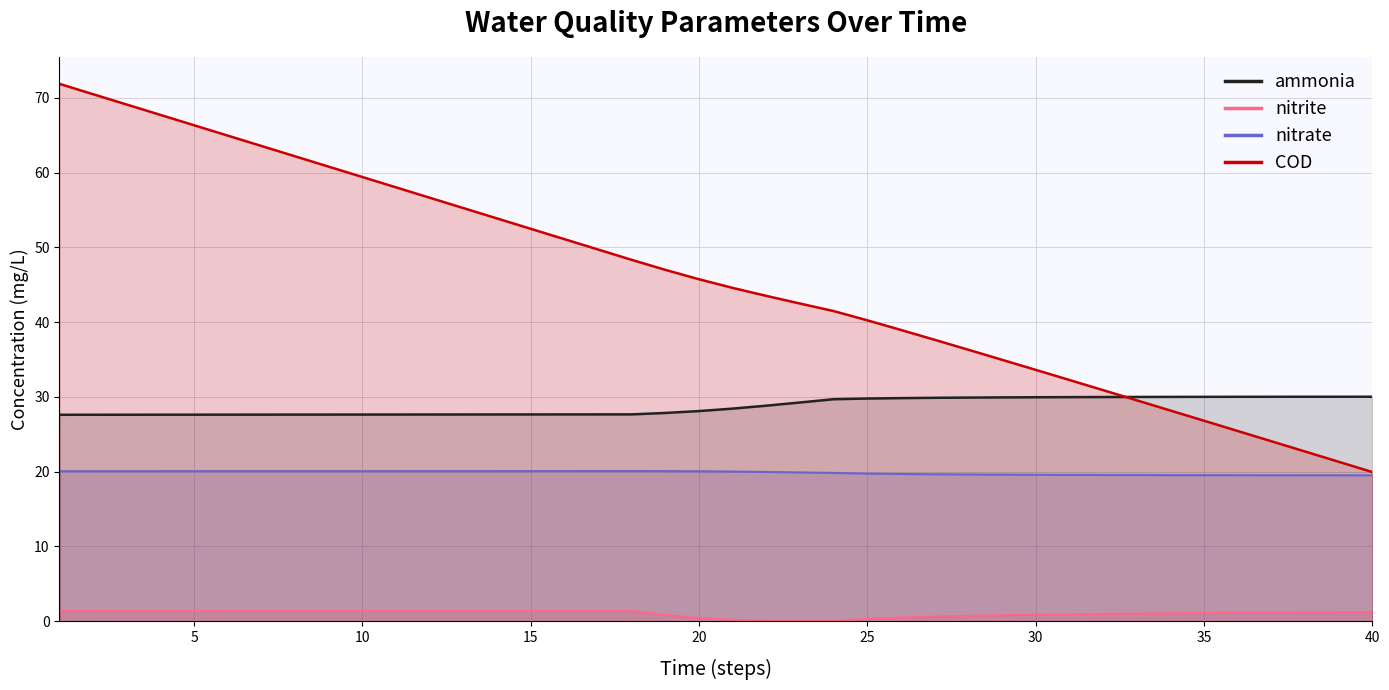

True or false: nitrate and nitrite intersect in this chart.

False